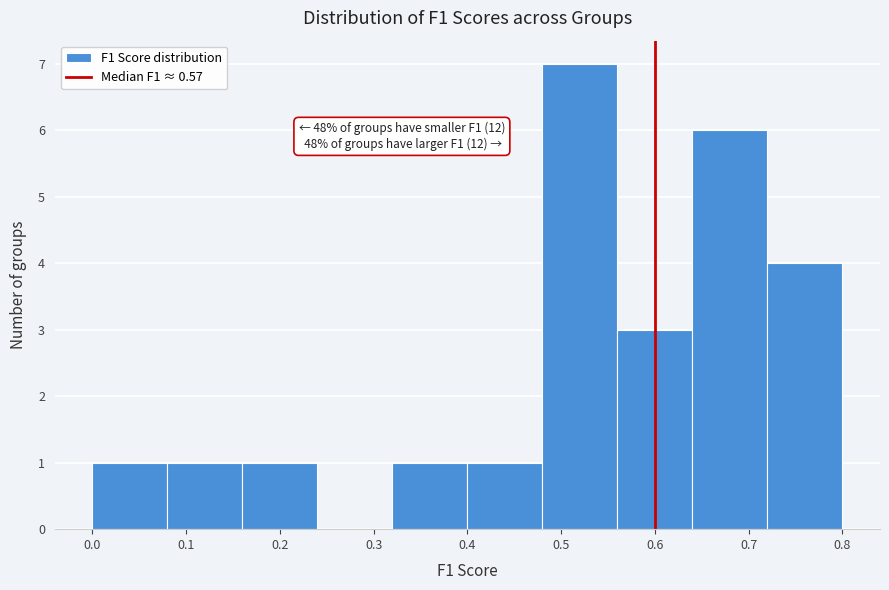

Which range on the x-axis has the tallest bar?

0.48 to 0.56